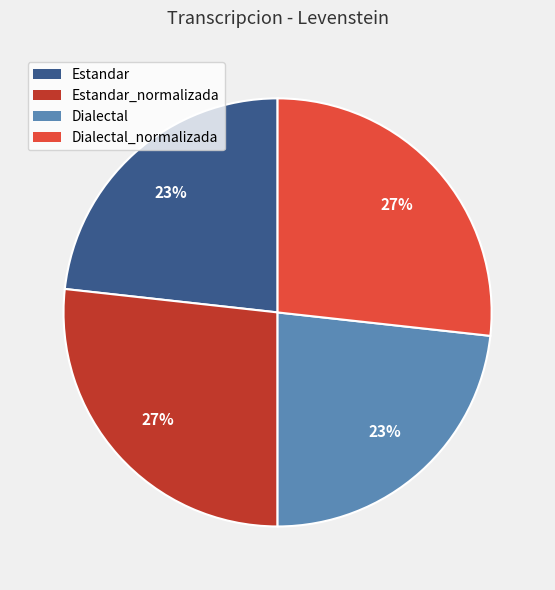

To the nearest percent, what is the average slice percentage?

25%